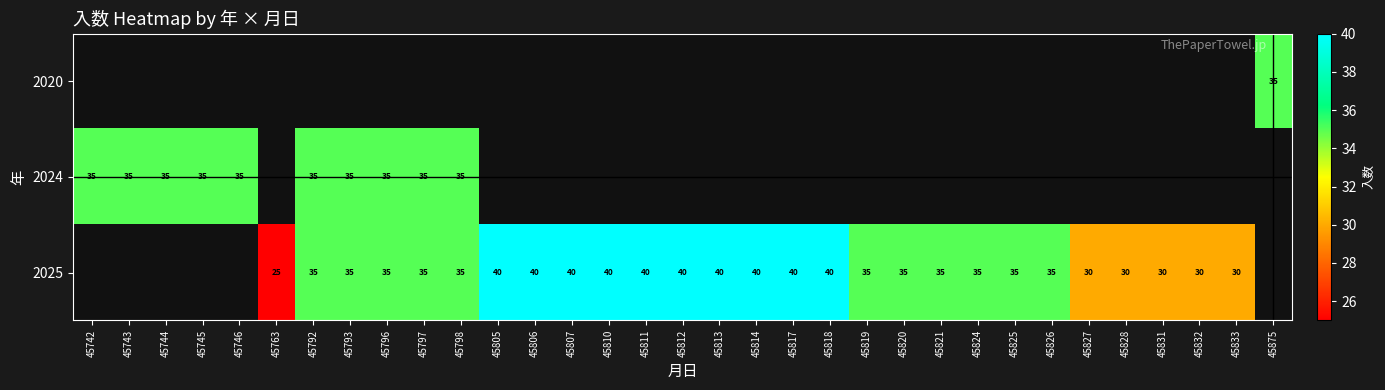

Which category has the highest value across all series?

45805